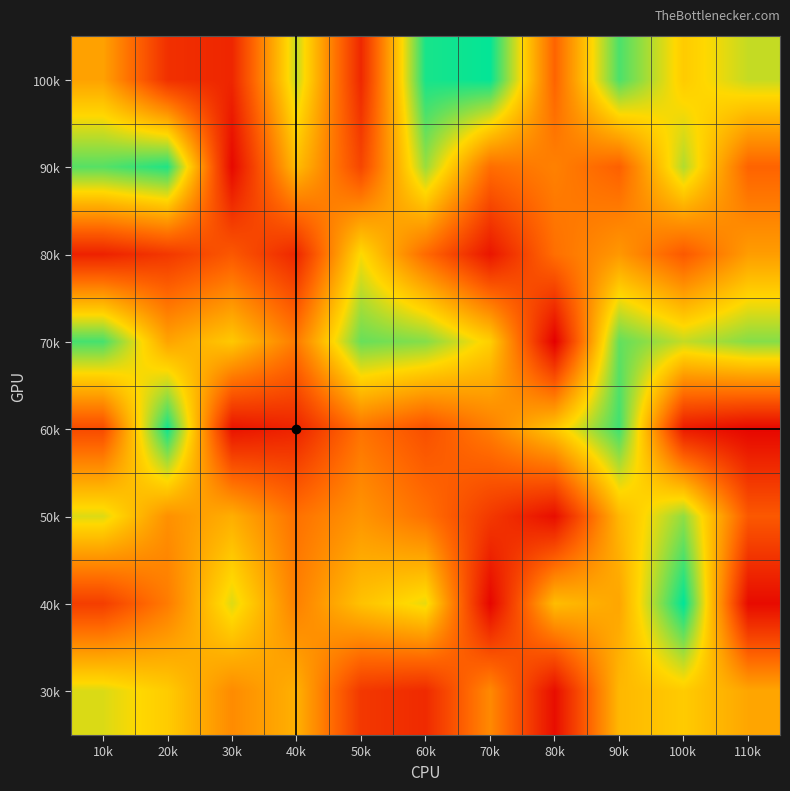

At 100k, list the series in order from largest to smallest.

40k, 50k, 90k, 70k, 100k, 30k, 80k, 60k